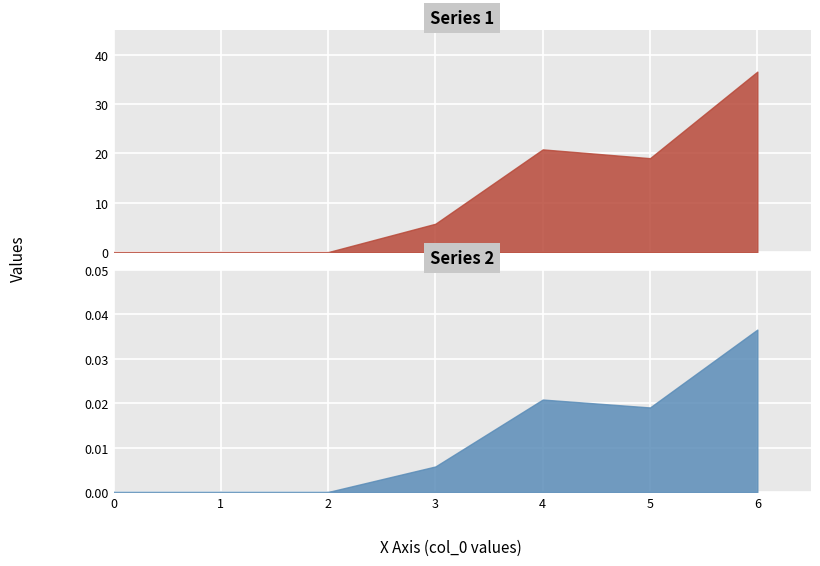

Is it true that Series 1 equals 0.0 at 1?

True